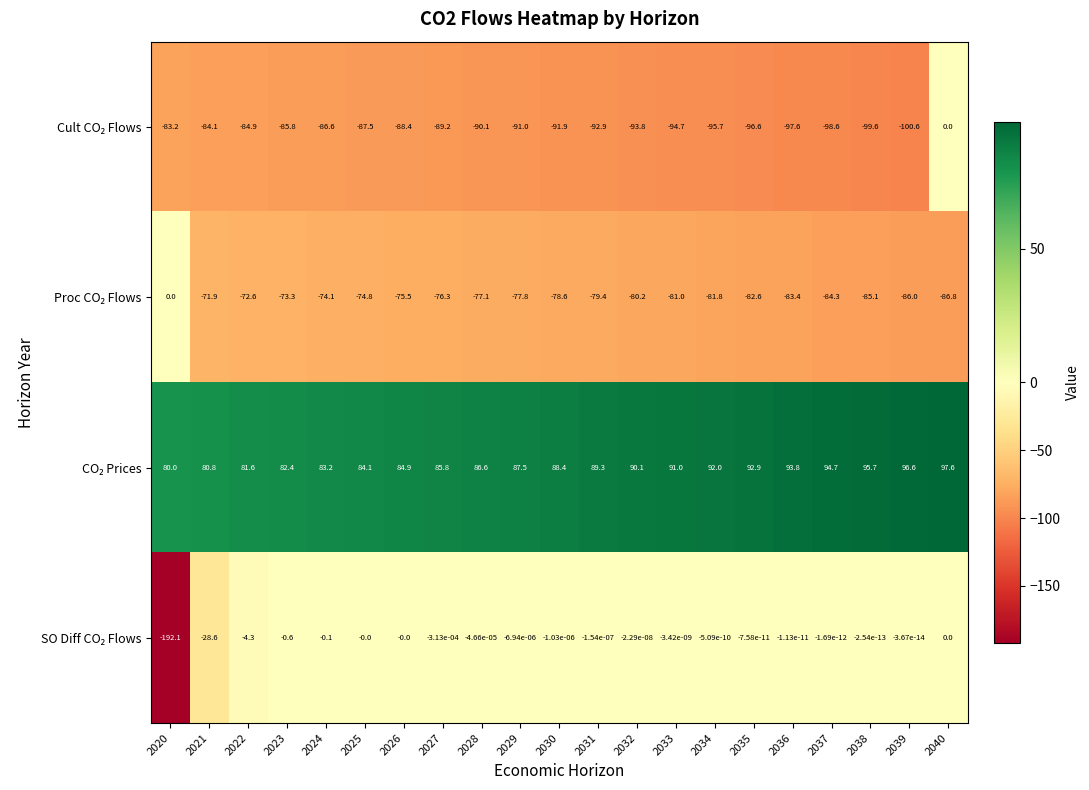

What is the total value across all series at 2025?

-78.2